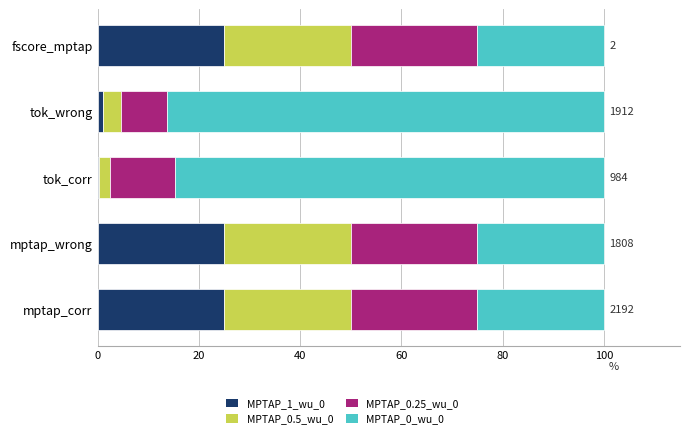

What is the sum of all MPTAP_1_wu_0 values?

76.2